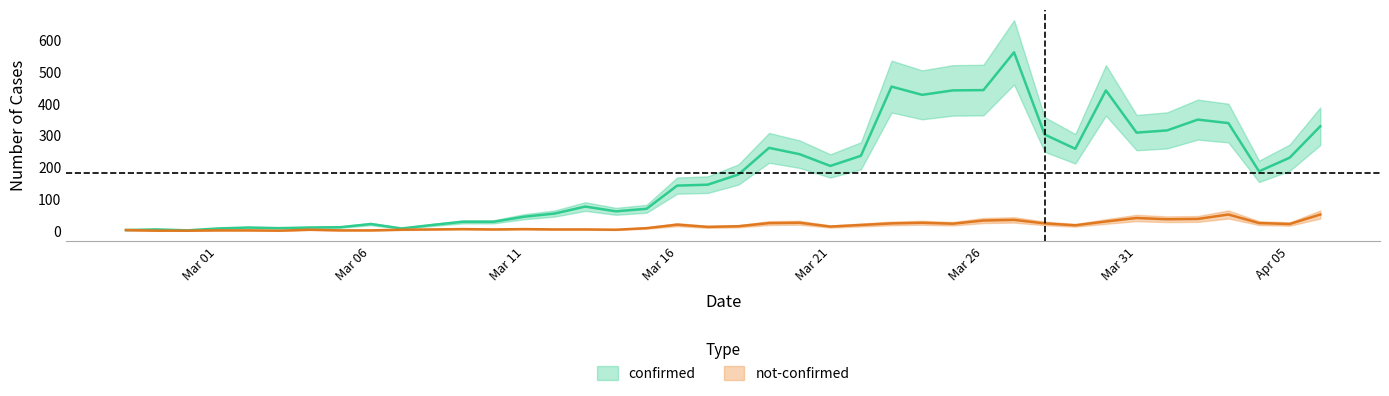

What are all the series names shown in the legend?

confirmed, not-confirmed